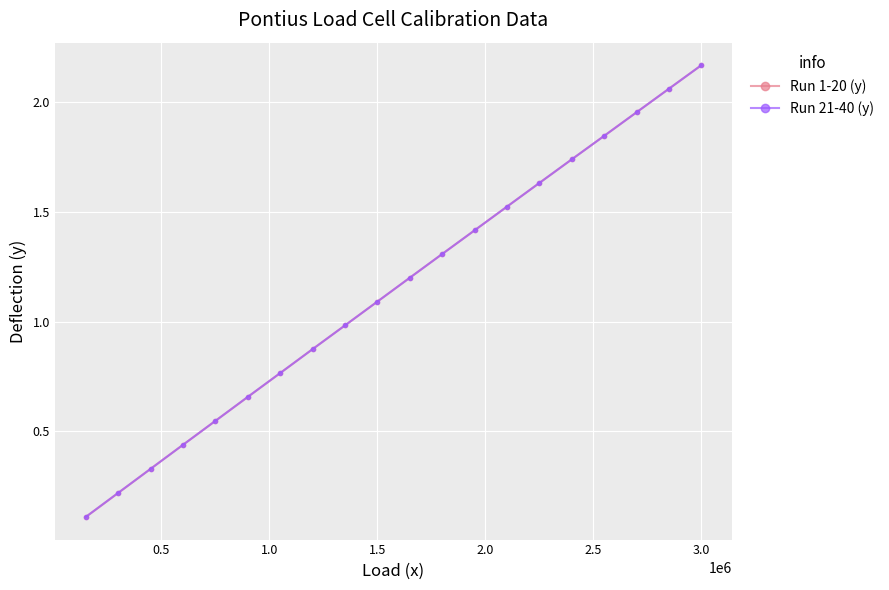

True or false: Run 21-40 (y) has more than 0 points higher than both neighbors.

False